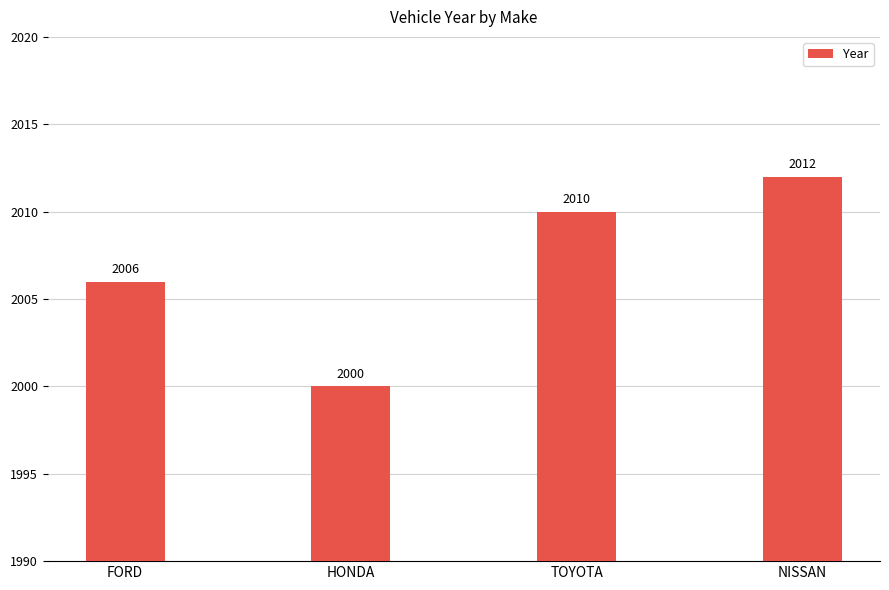

Are the bars horizontal?

No